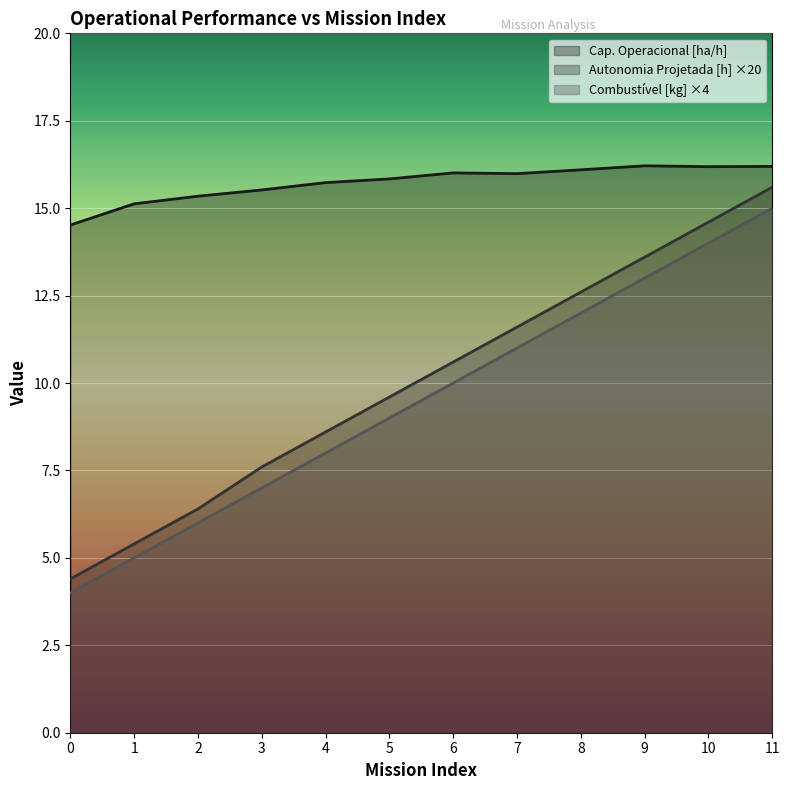

What value does the Combustivel [kg] series have at 9?

13.0